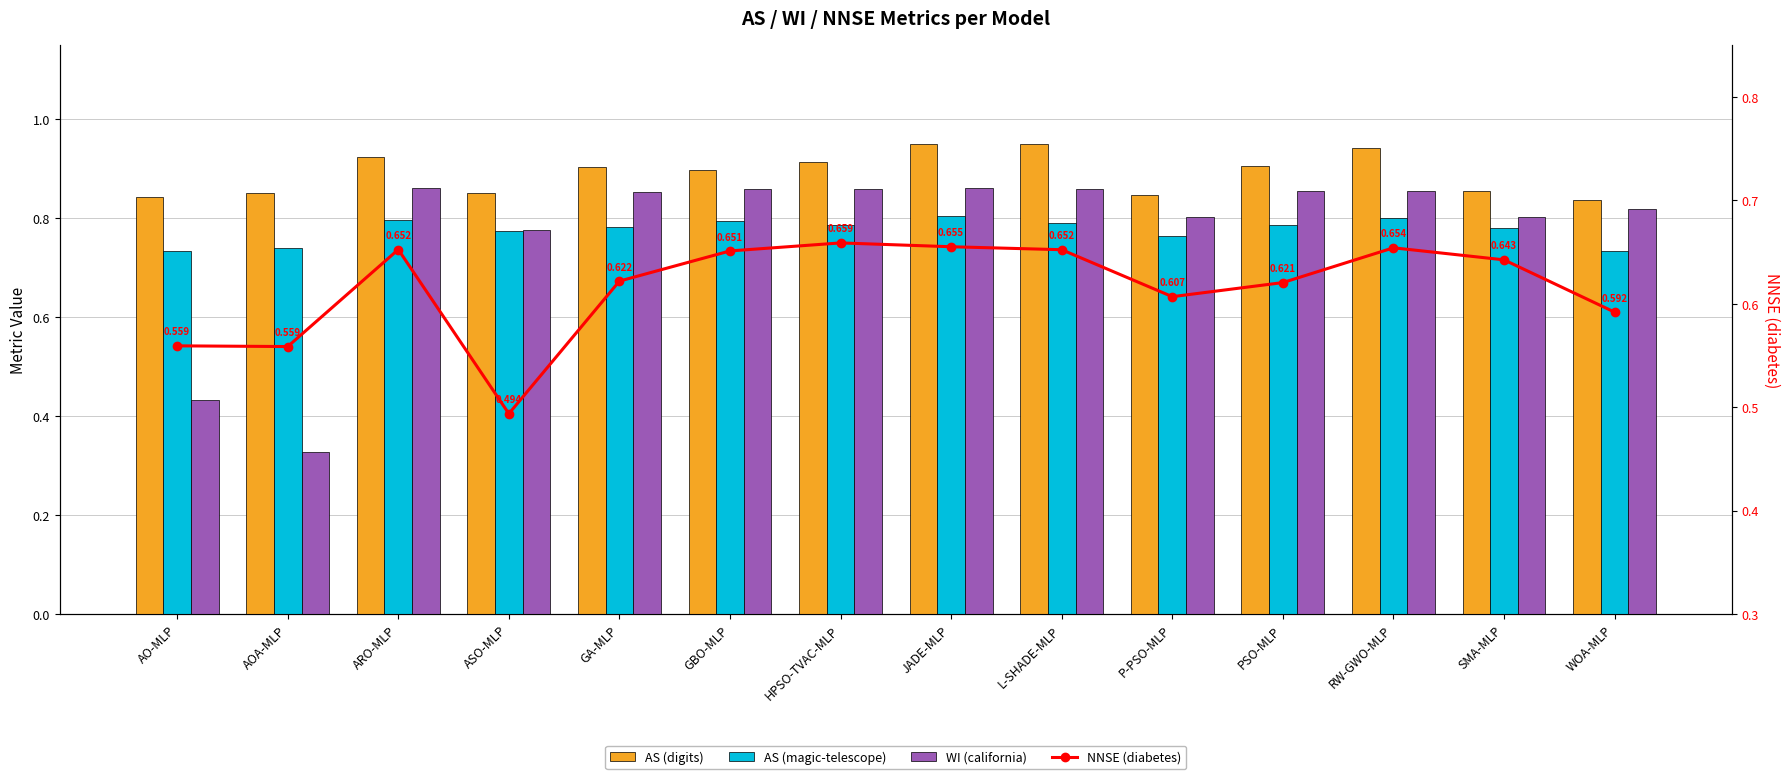

What is the minimum value for WI (california)?

0.3